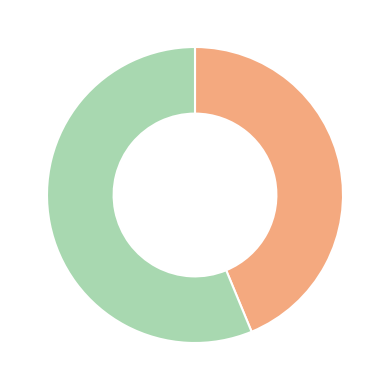

Is there any slice that represents more than half of the pie?

Yes